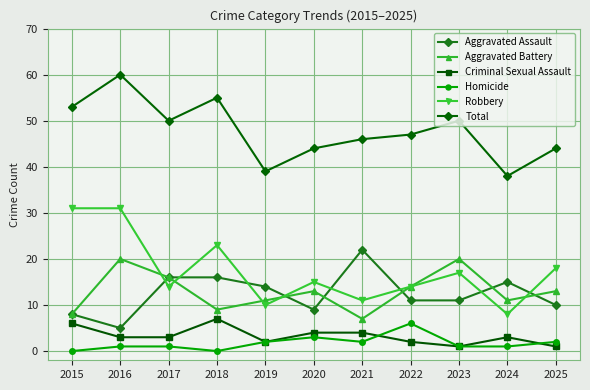

How many interior local peaks does the Aggravated Battery series have?

3